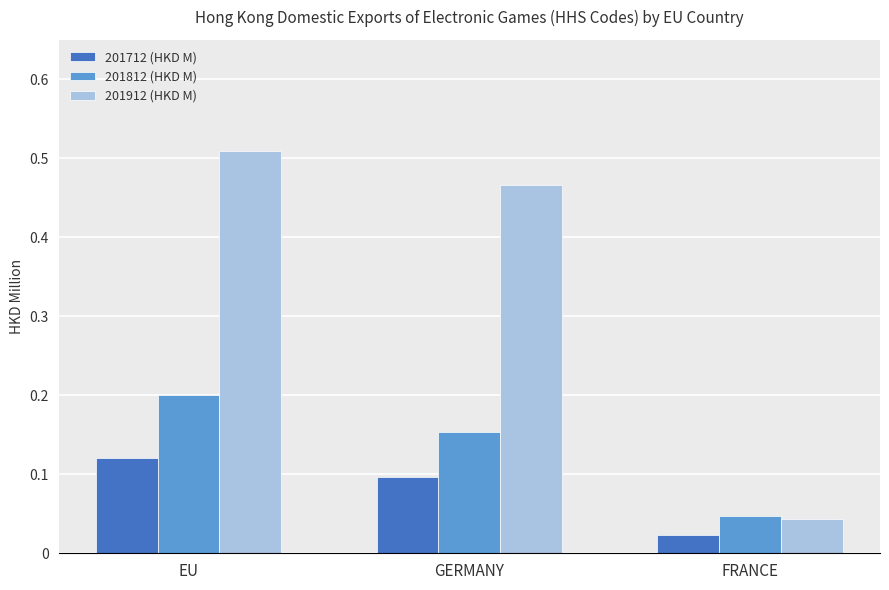

How many groups of bars are there?

3